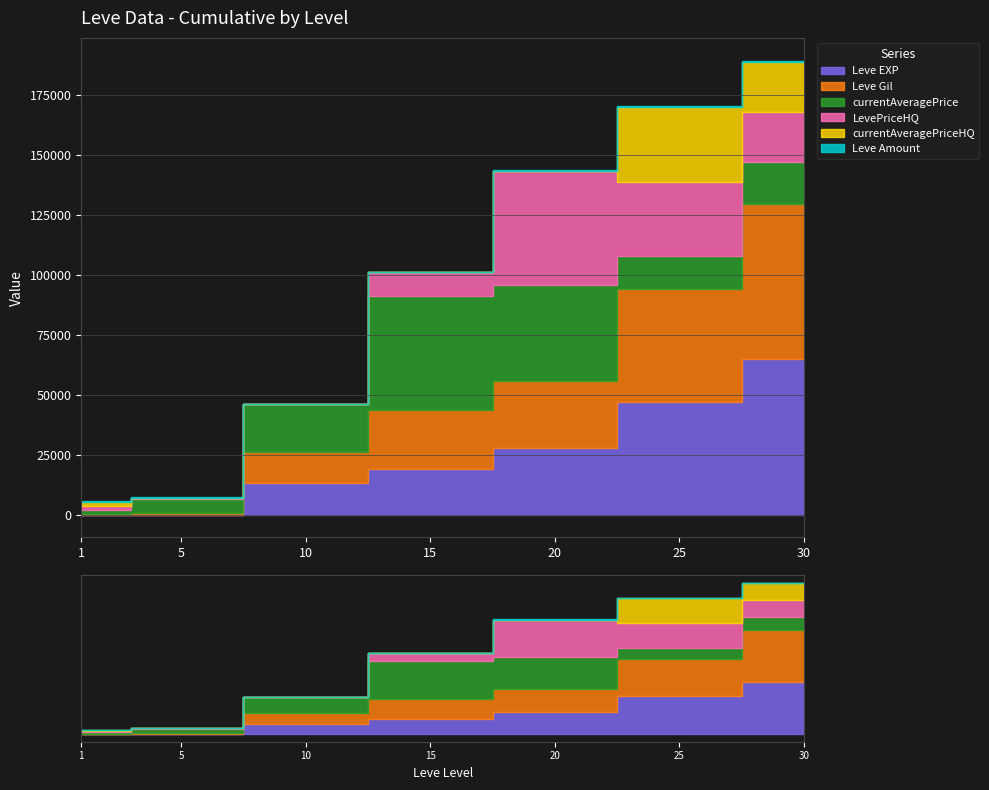

At which category is the sum across all series the highest?

30